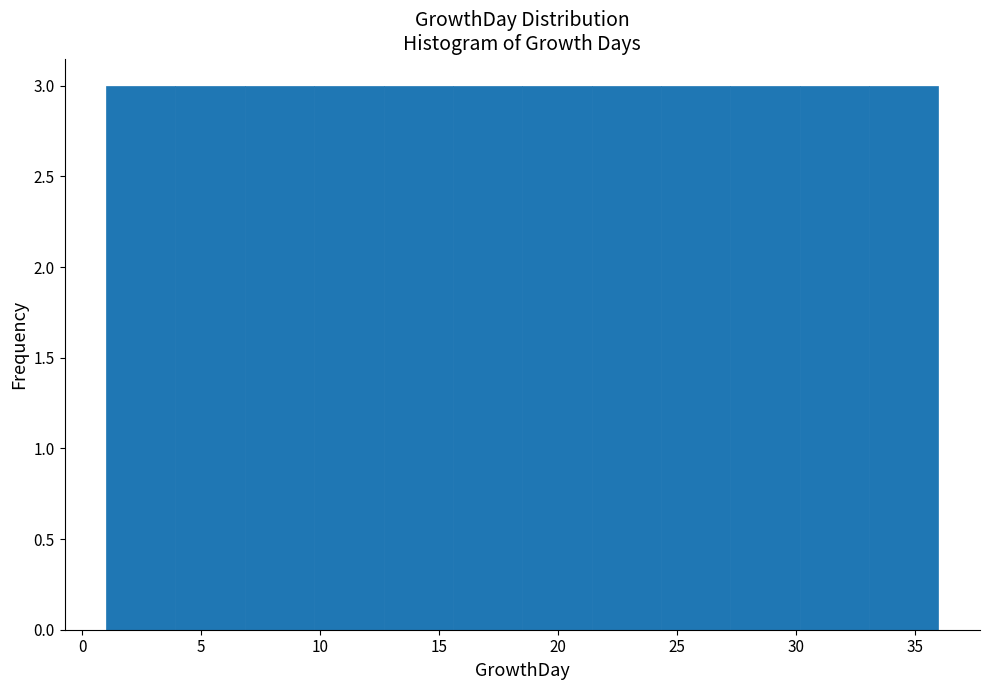

How tall is the bar that spans 1.0 to 4.0 on the x-axis? Neither the bar edges nor the heights are printed on the chart, so give them approximately, as read against the axes.

3